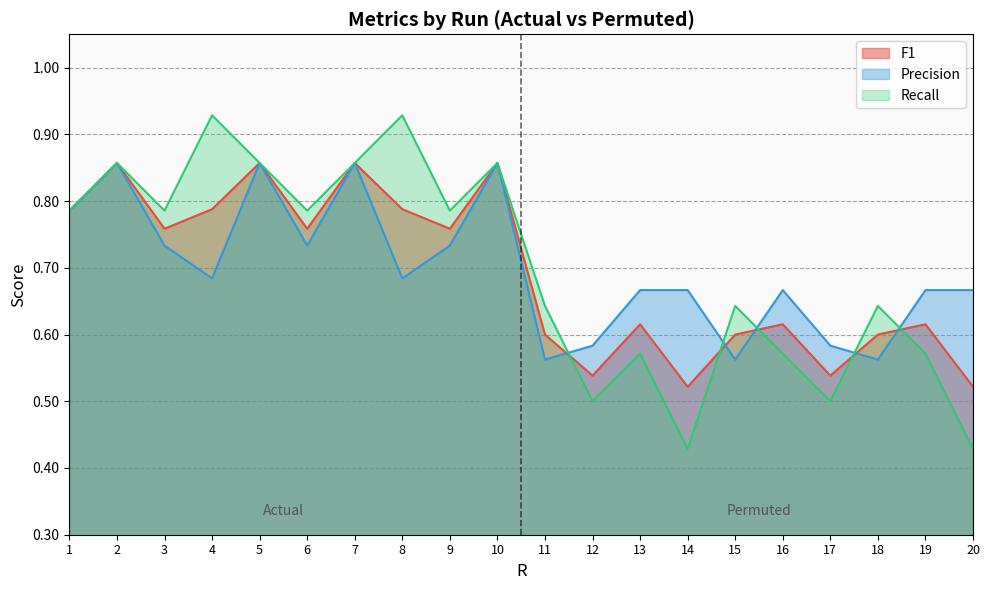

How many interior local peaks does the Precision series have?

5